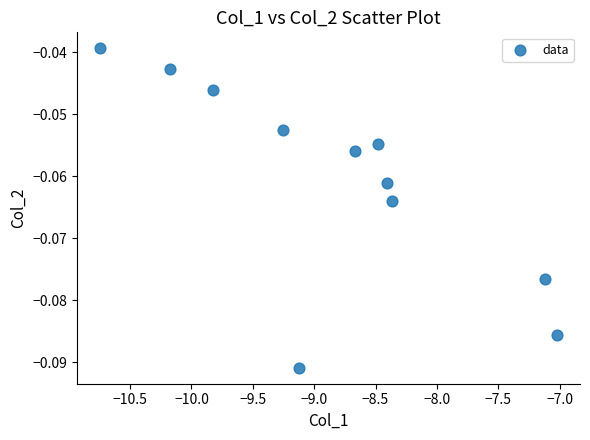

What is the range of X values (max minus min)?

3.7